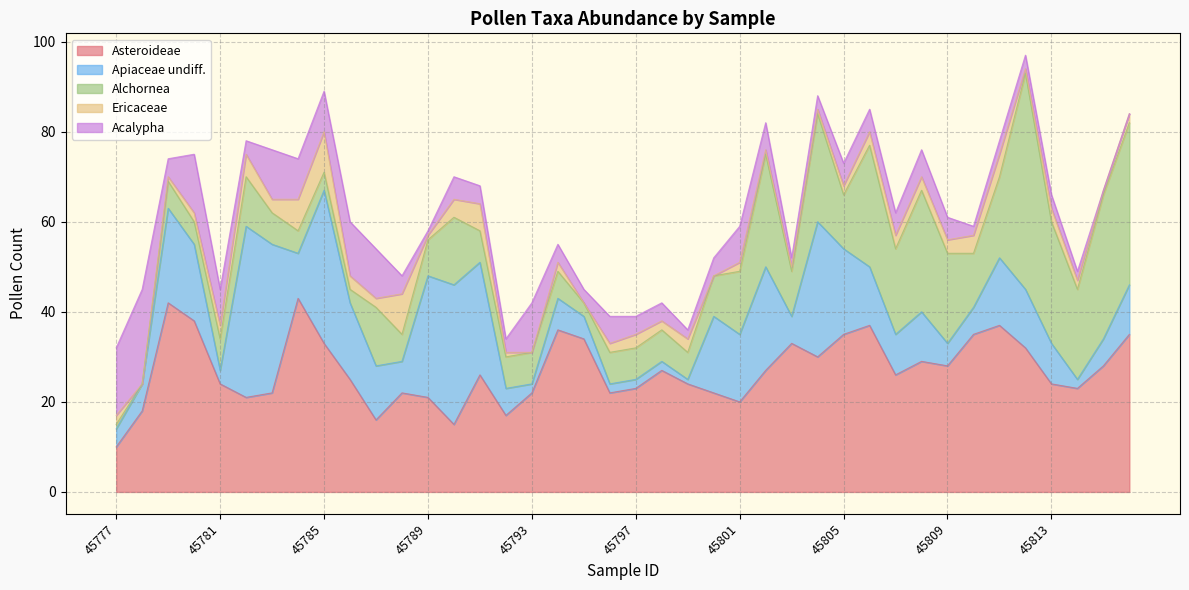

The value of Asteroideae at 45795 is 50. True or false?

False